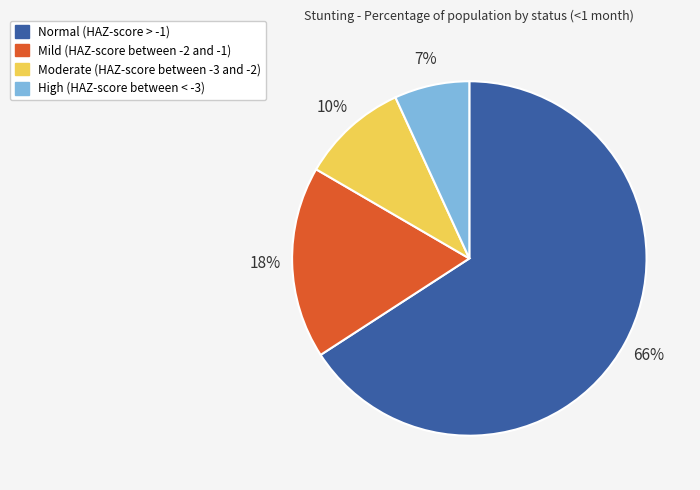

To the nearest percent, what is the combined percentage of Moderate (HAZ-score between -3 and -2) and High (HAZ-score between < -3)?

17%